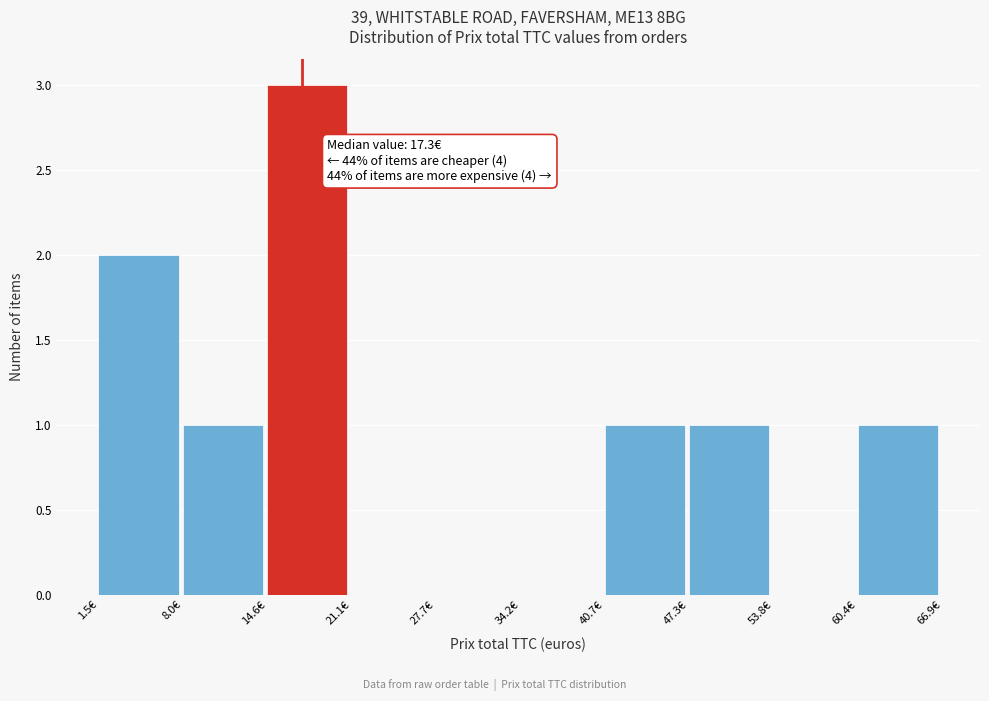

Over which range of the x-axis is the bar tallest?

15 to 21